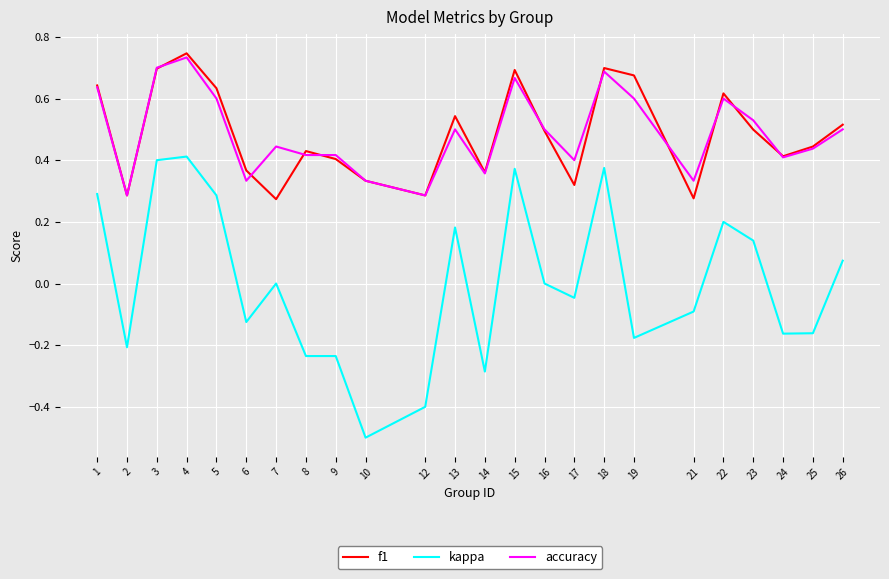

The f1 series shows 0.4 at 8. True or false?

True